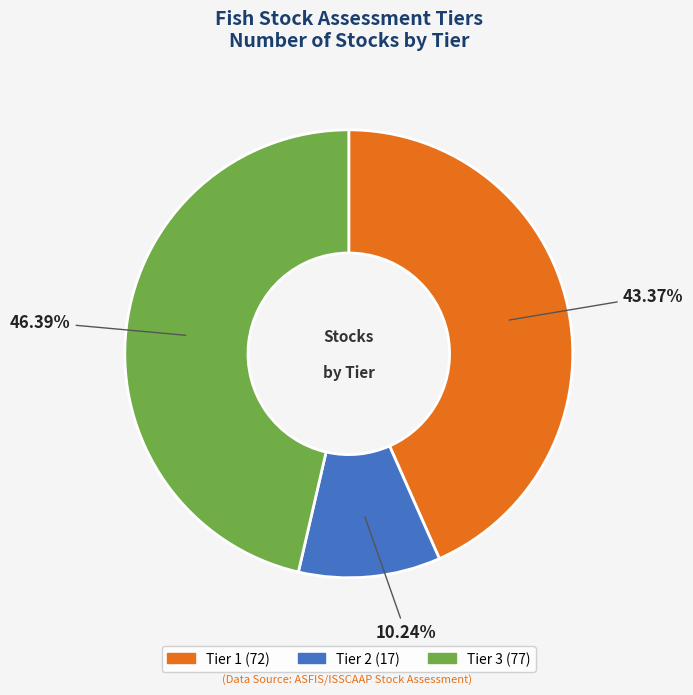

To the nearest percent, what is the difference between the Tier 3 and Tier 1 slice percentages?

3%